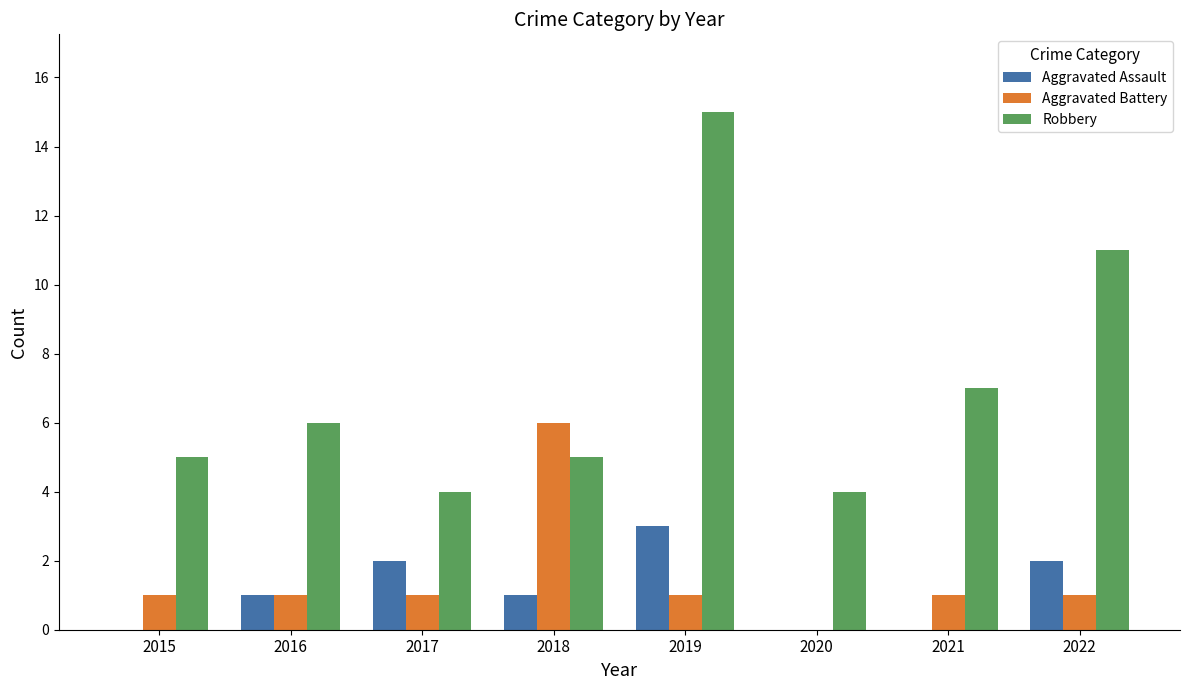

What value does the Aggravated Battery series have at 2021?

1